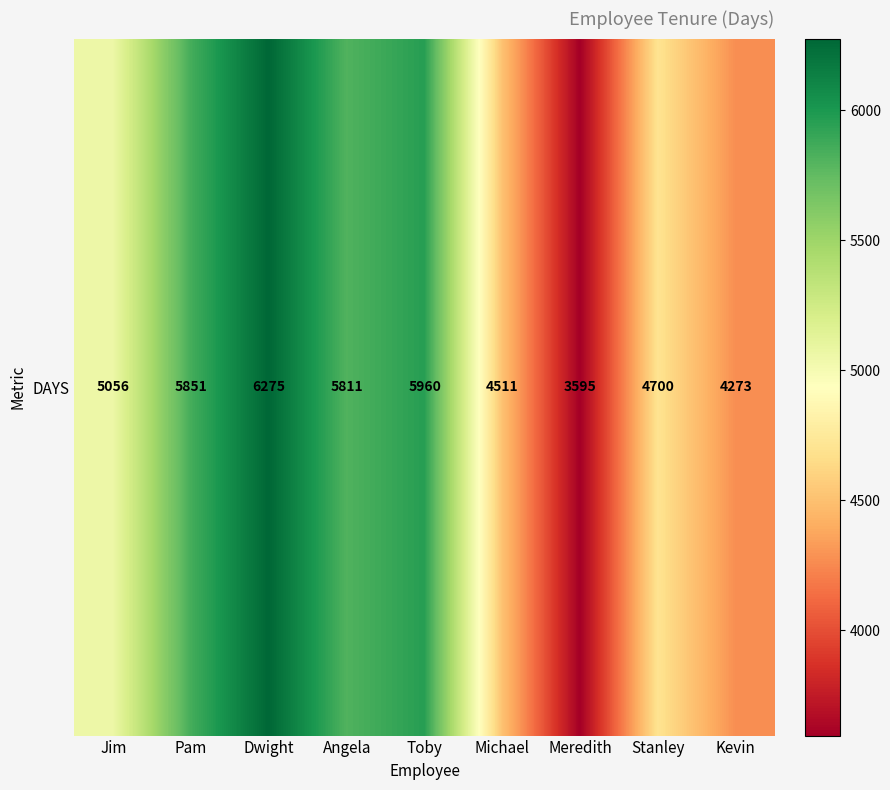

What value does the data have at Dwight, to the nearest 10?

6280